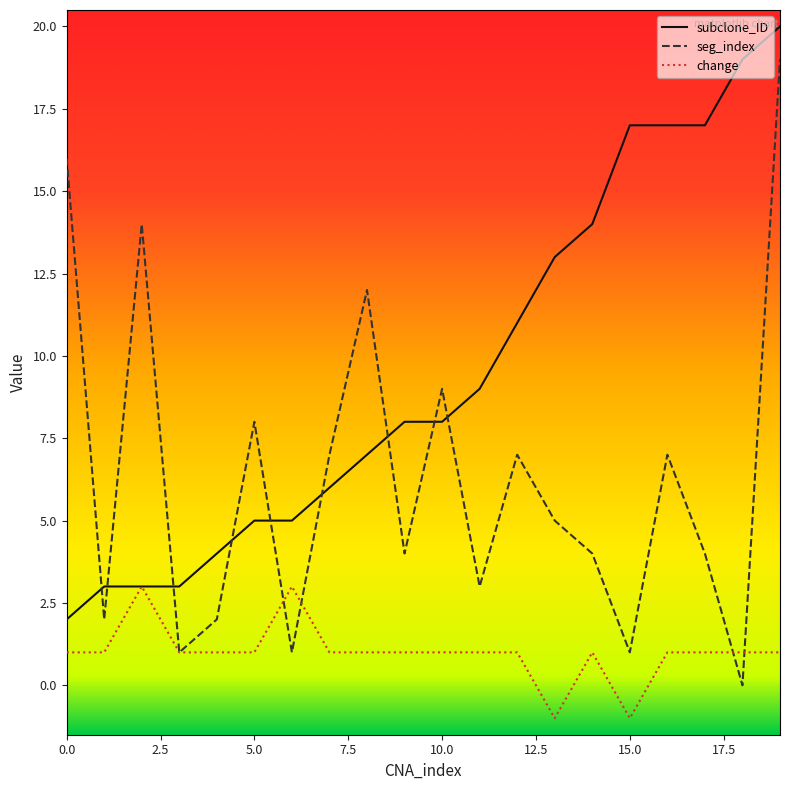

Which series has the largest range (max minus min)?

seg_index